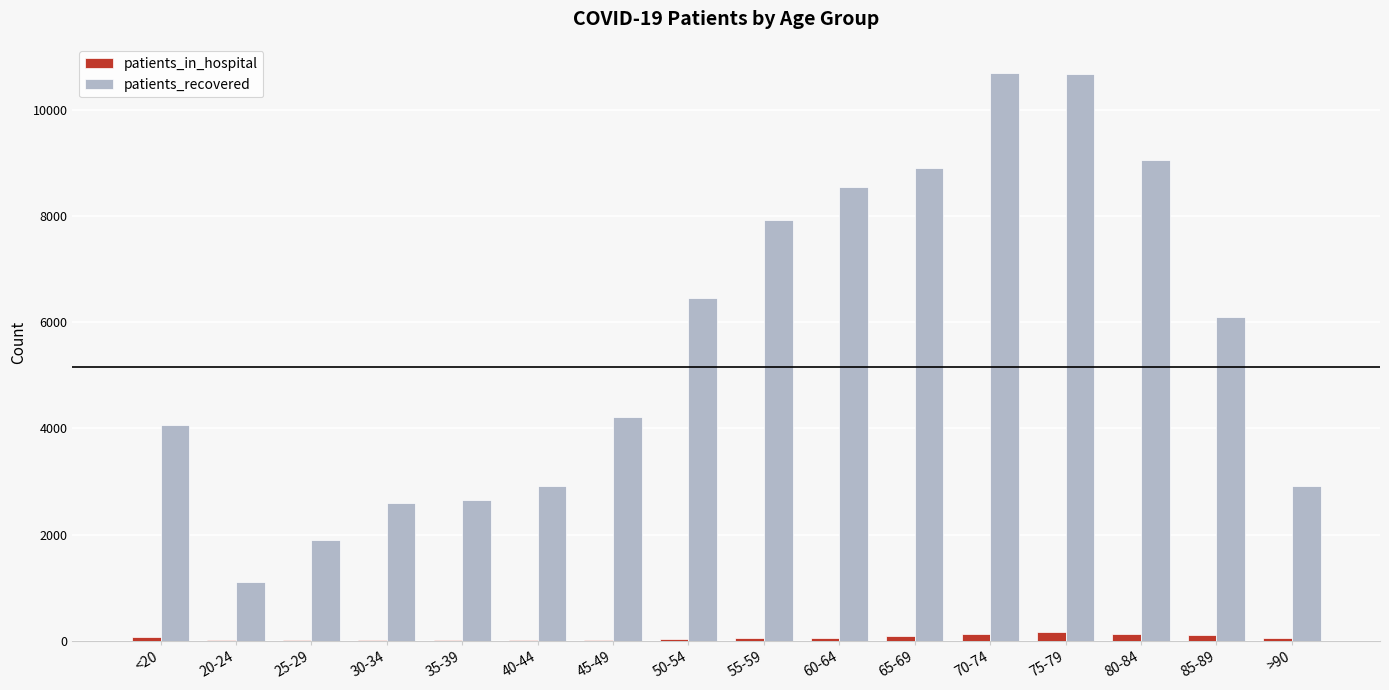

What are all the series names shown in the legend?

patients_in_hospital, patients_recovered